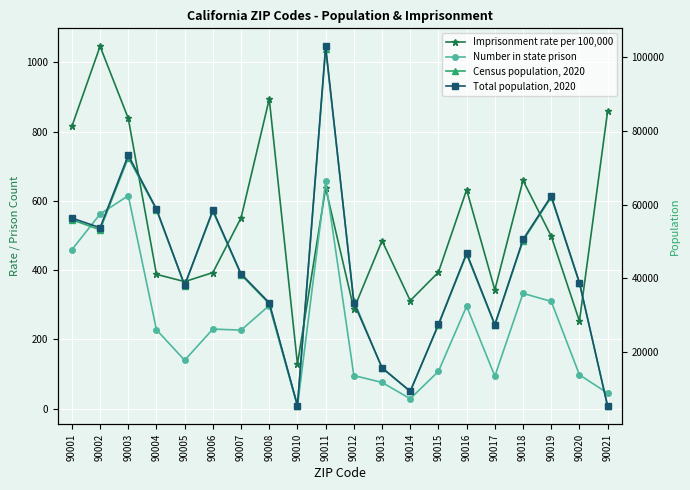

What is the value of the Census population, 2020 point at the 15th from the left?

46512